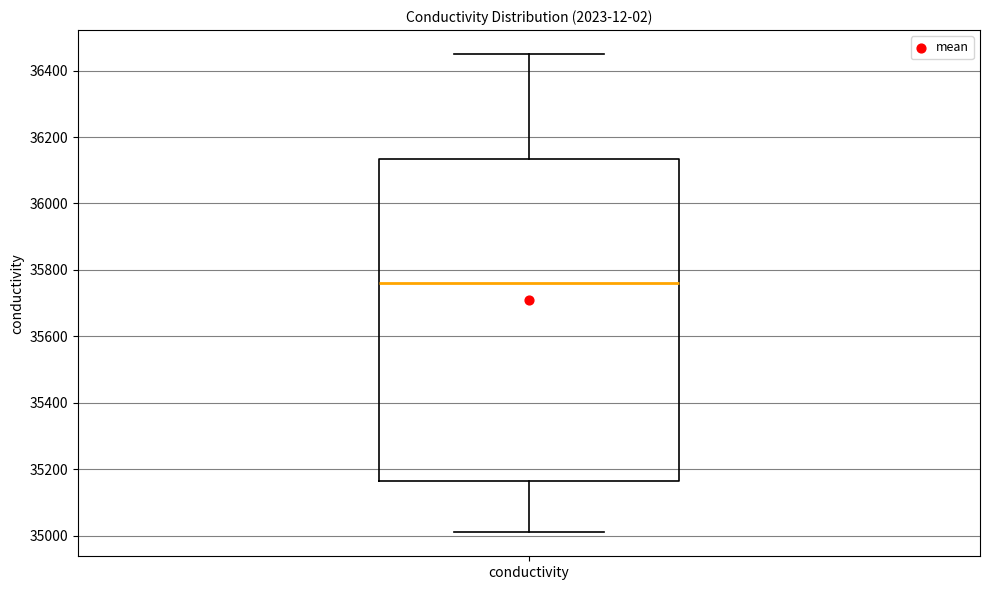

Transcribe this box plot: give where the median line is, the range the box spans, and where the two whiskers end, as read against the y-axis. The values are not printed on the chart, so give them approximately, as read against the axis.

median 35760, box 35160 to 36140, whiskers 35020 to 36460